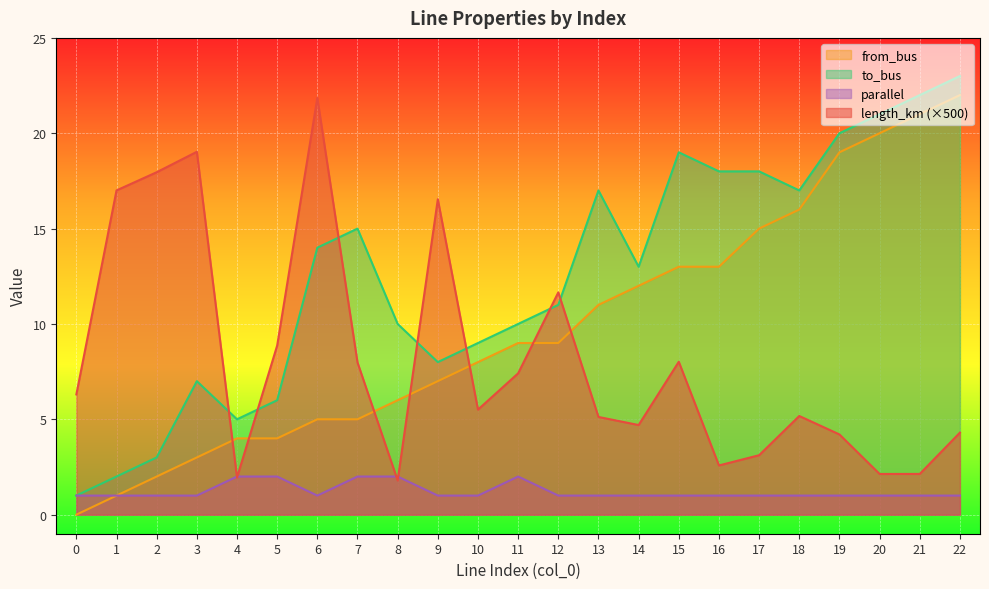

How many lines are shown in the chart?

4